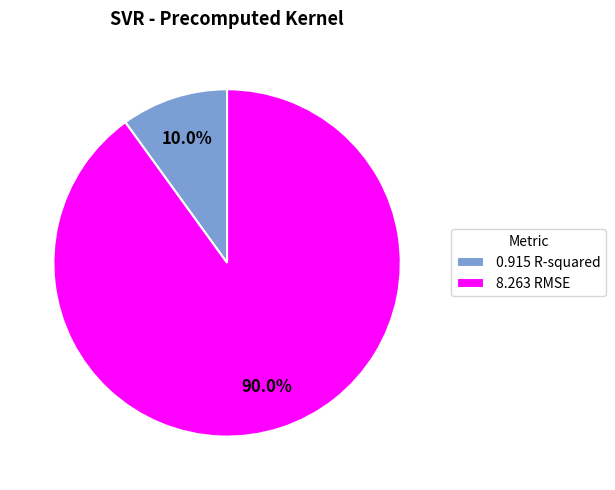

Which has a higher value, 0.915 R-squared or 8.263 RMSE?

8.263 RMSE